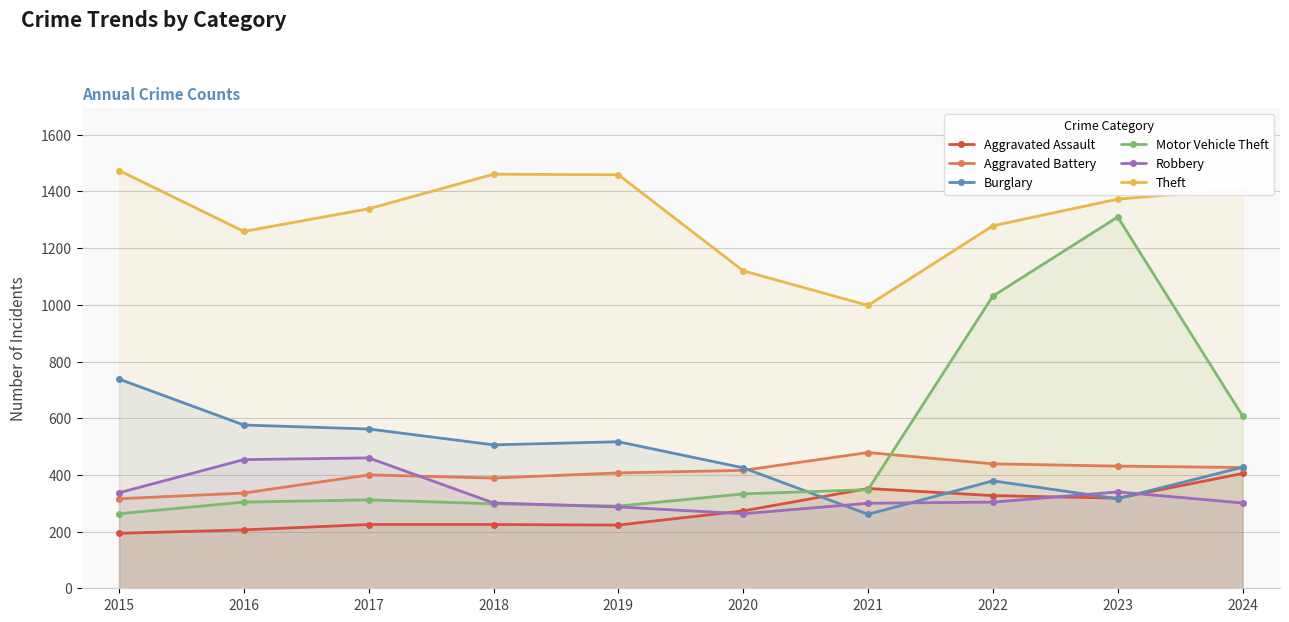

Which series has the largest total across all categories?

Theft